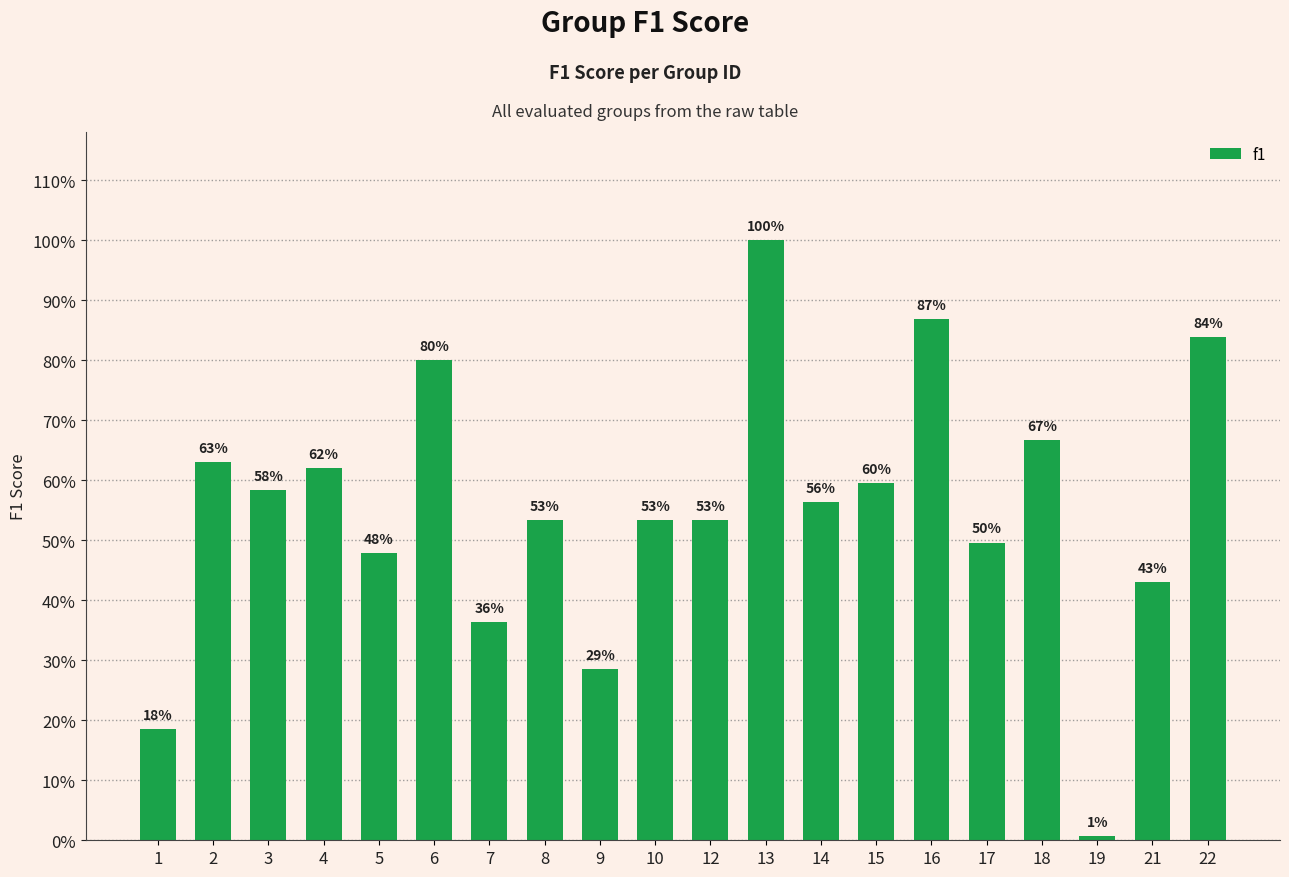

The value at 13 is 1.0. True or false?

True